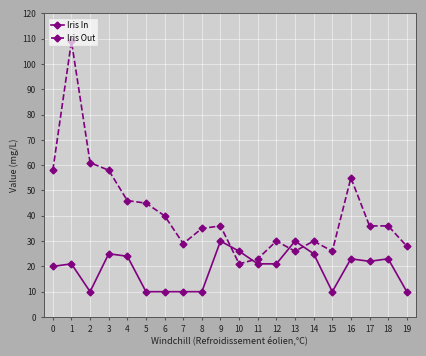

True or false: Iris Out has a value of 14 at 14.

False